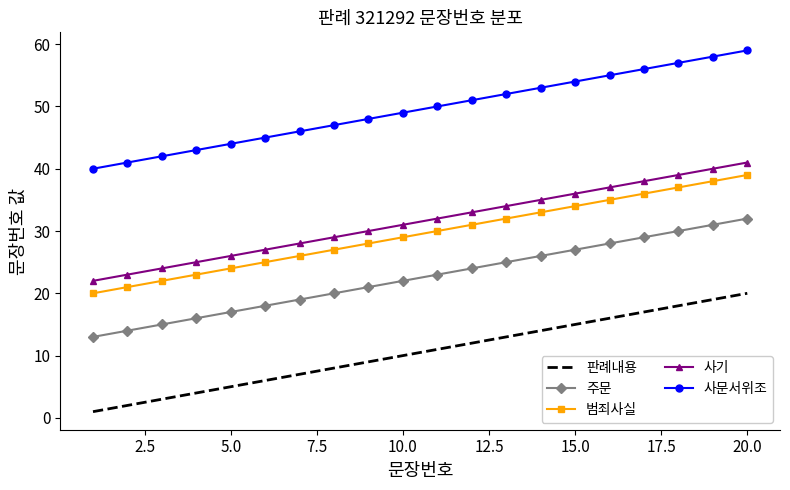

Which series has the largest total across all categories?

사문서위조